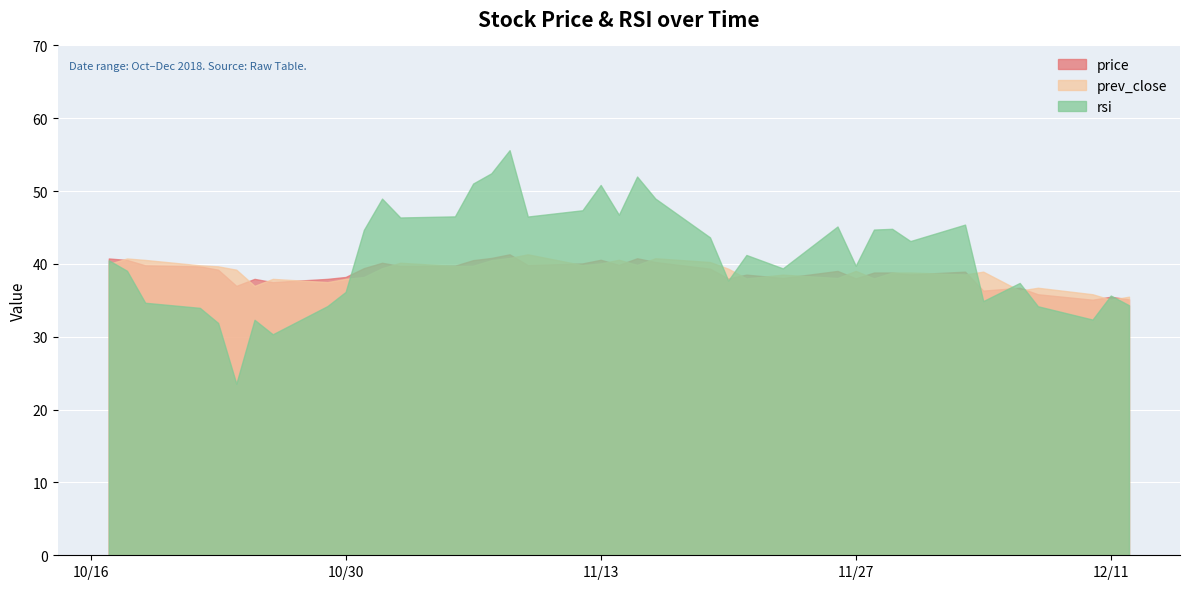

The value of rsi at 2018-11-08 is 93.9. True or false?

False